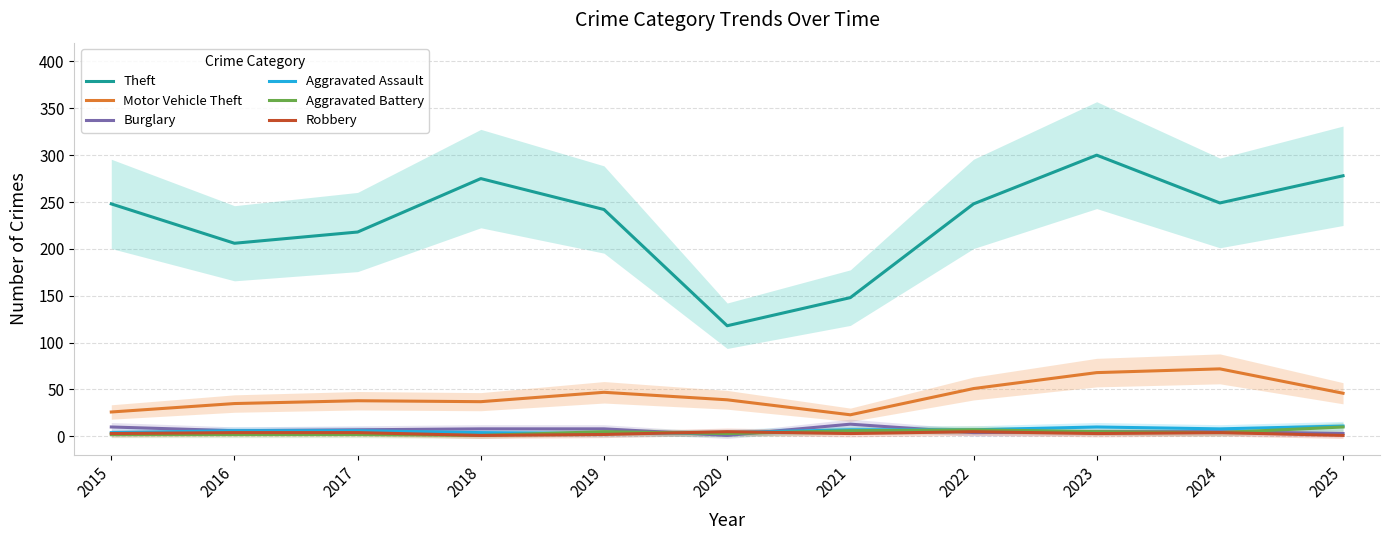

At which category does Robbery reach its first local peak?

2020